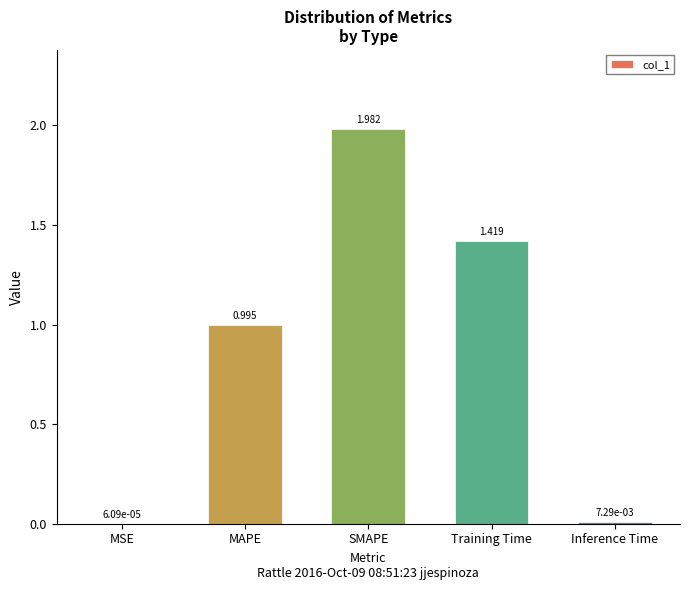

Which has a higher value, MSE or Training Time?

Training Time